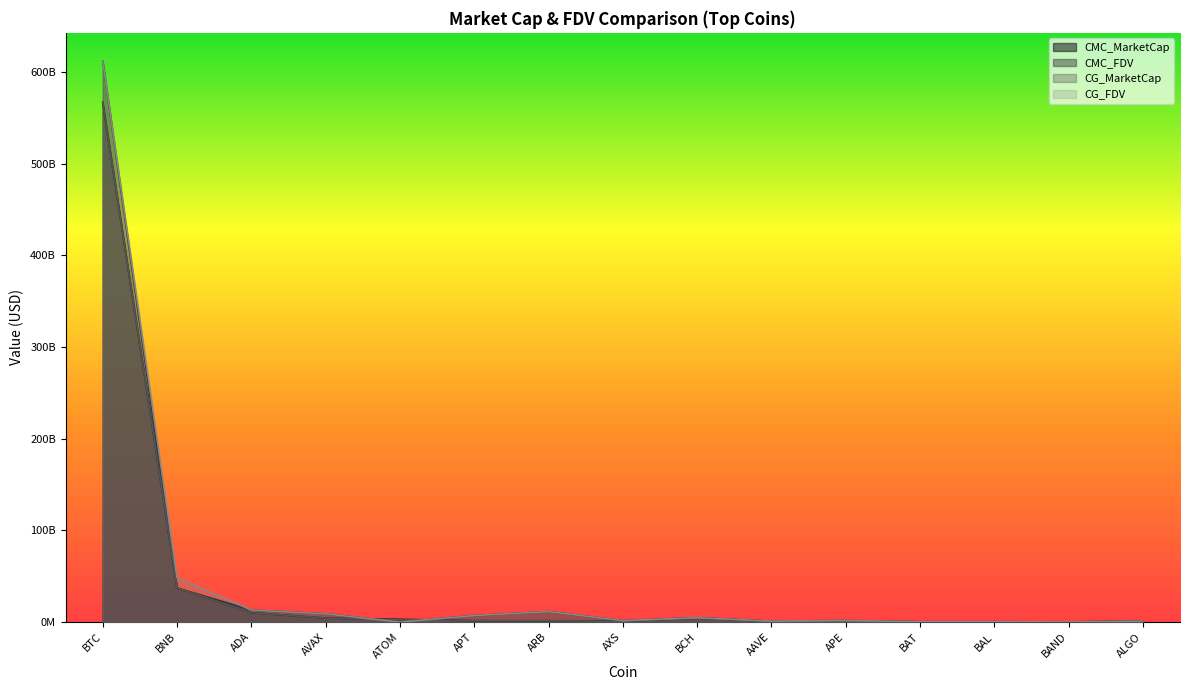

What position from the right is ATOM?

11